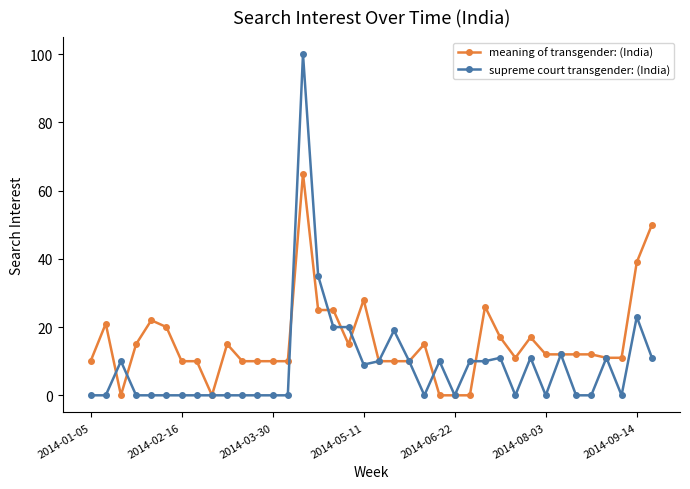

What is the maximum value for meaning of transgender: (India)?

65